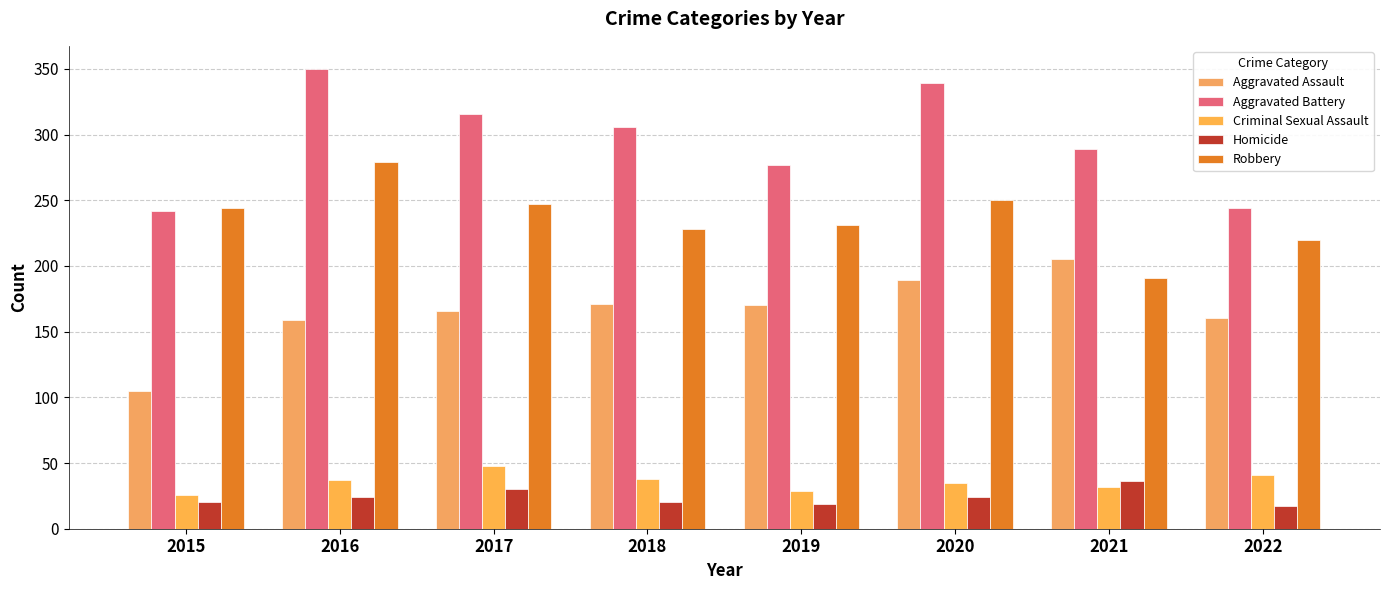

At how many categories does at least one series exceed 275?

6